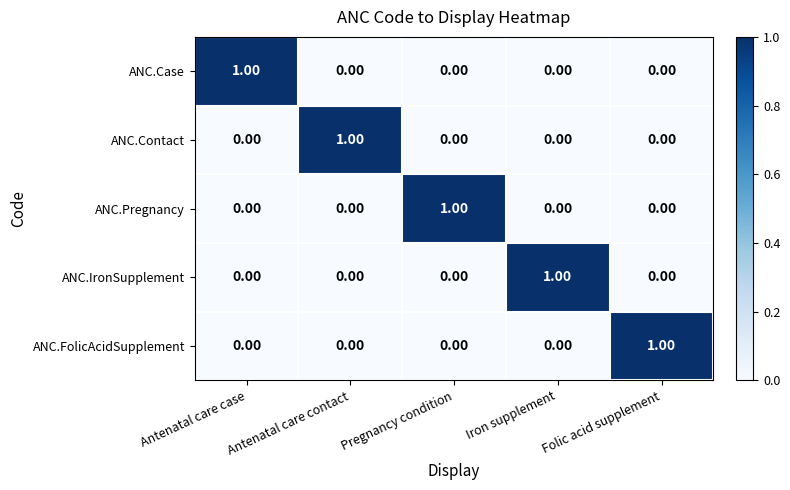

What is the spread (max minus min) of values at Folic acid supplement?

1